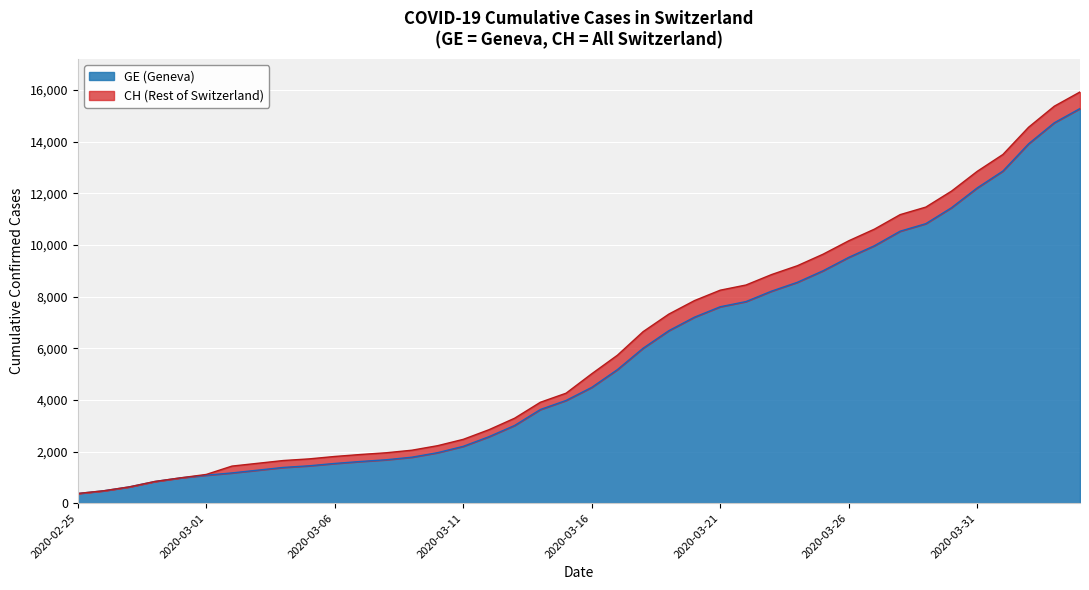

At which label does CH first exceed 5012?

2020-03-17